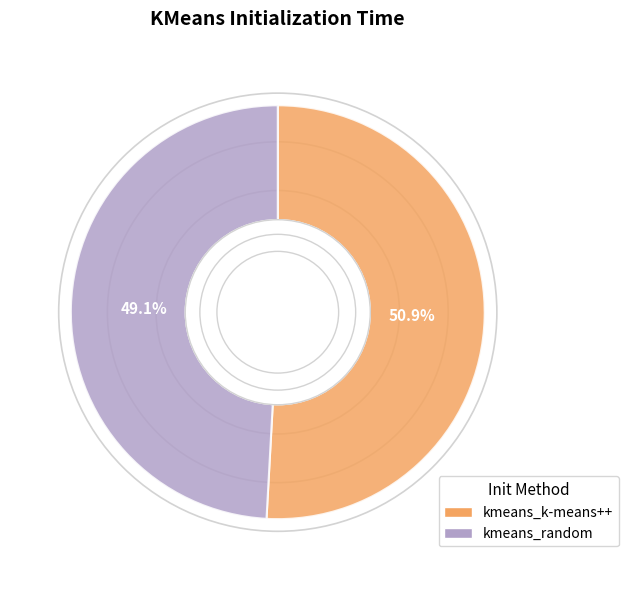

Which category has the biggest portion of the pie?

kmeans_k-means++